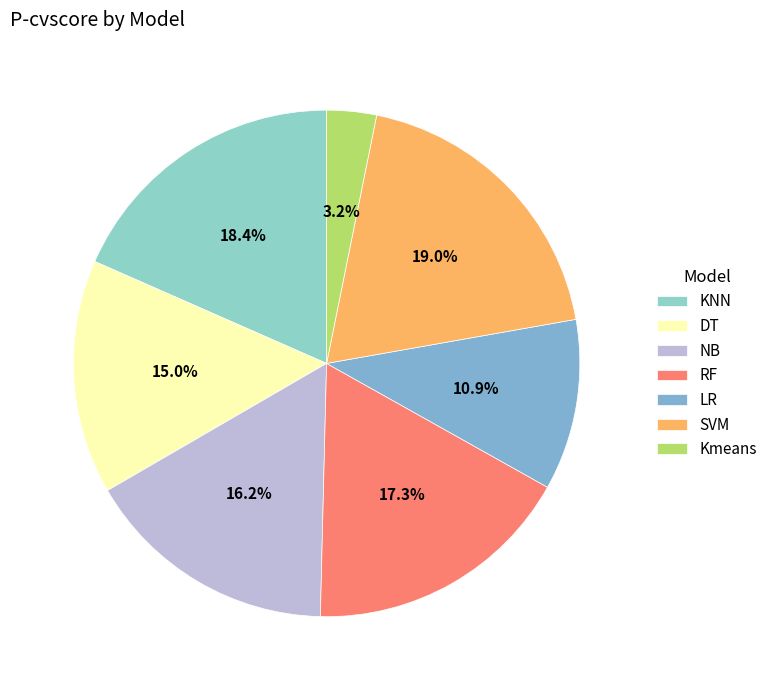

How many slices are in this pie chart?

7